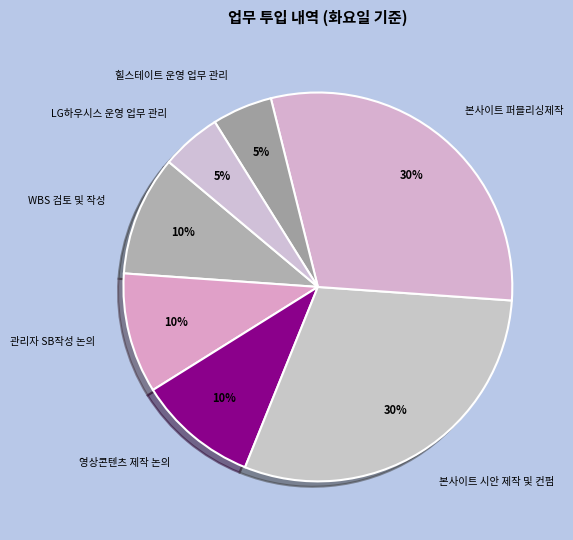

Is the sum of LG하우시스 운영 업무 관리 and 영상콘텐츠 제작 논의 greater than half?

No